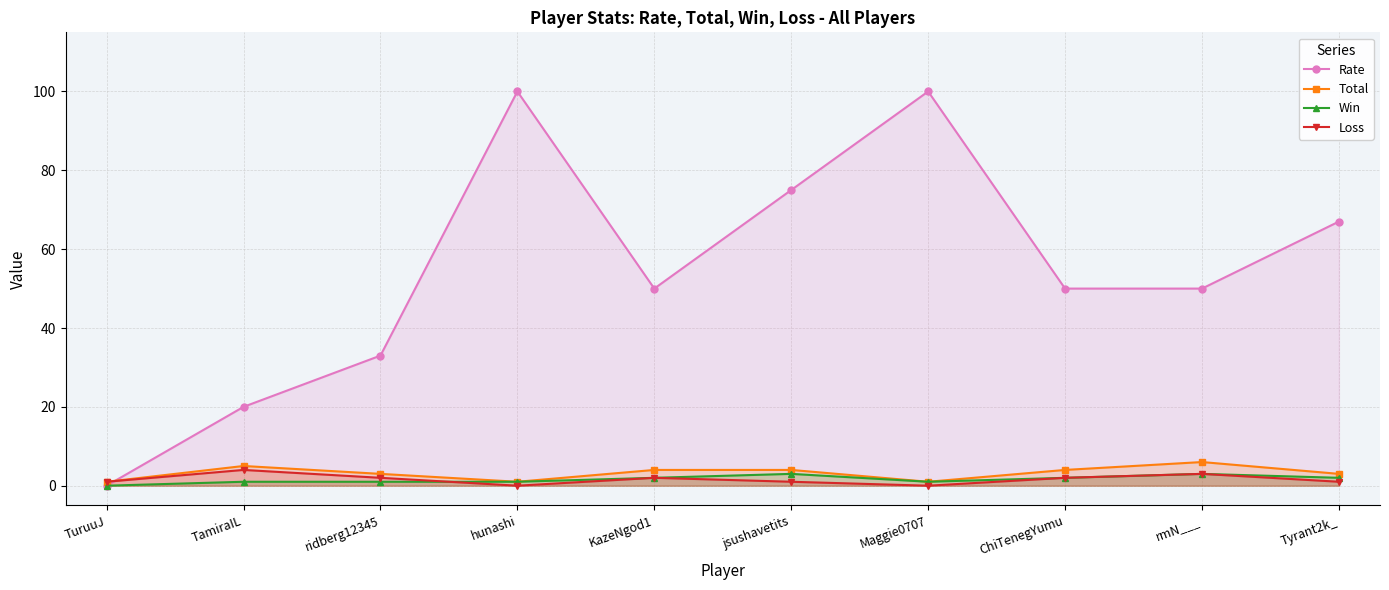

What is the value of the Win point at the 10th from the left?

2